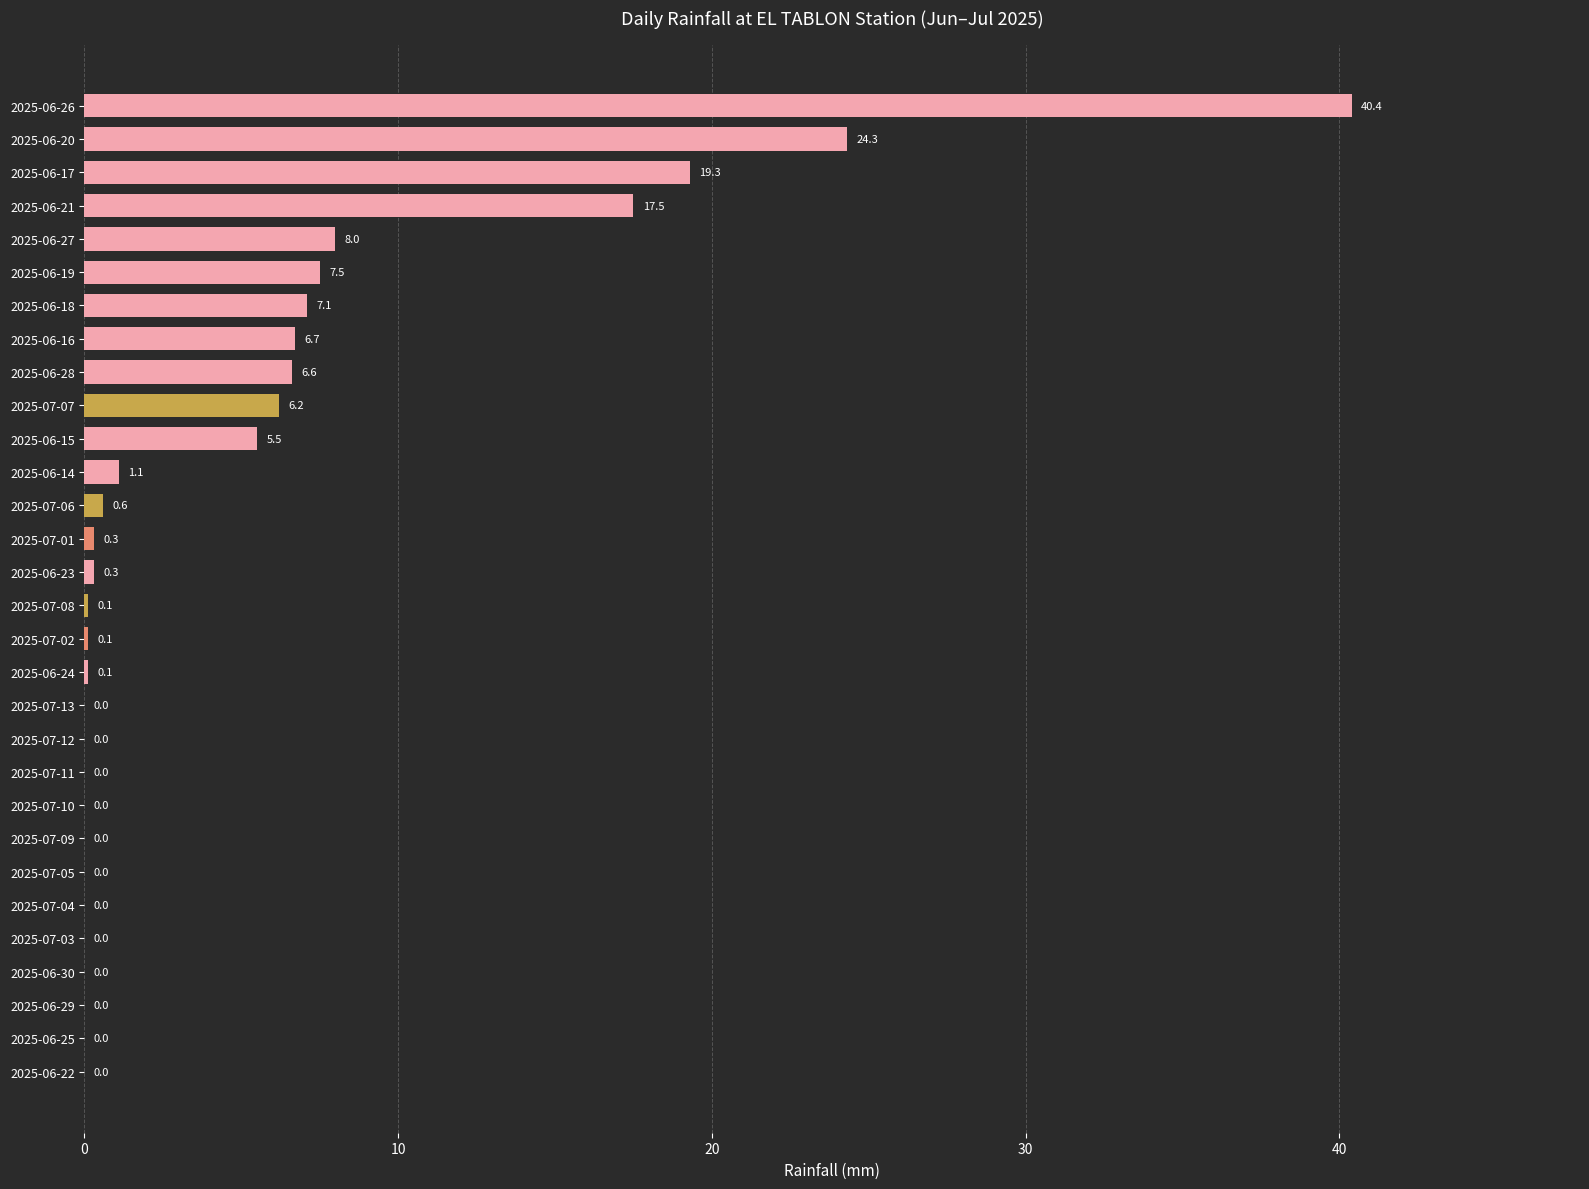

At which category does the chart reach its peak across all series?

2025-06-26